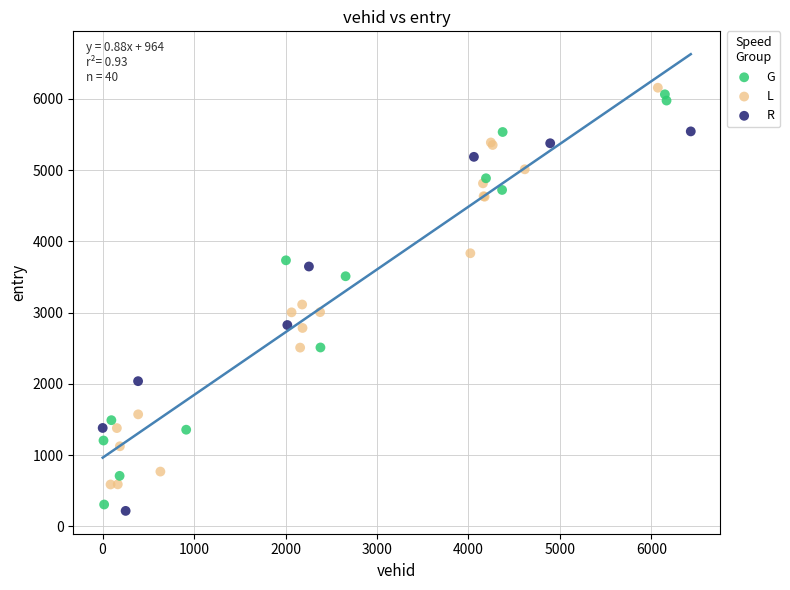

Which series has the largest Y range (max minus min)?

G